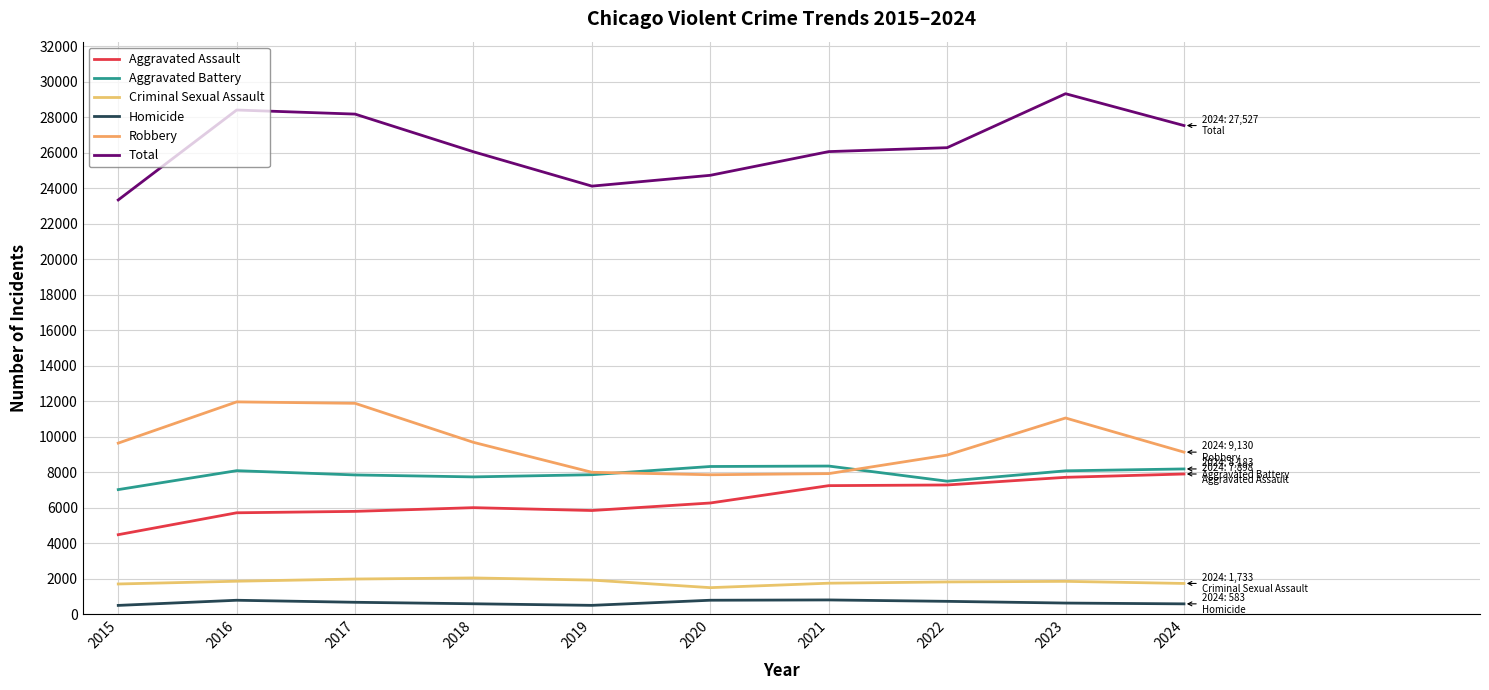

List the labels in order of Aggravated Assault value, largest first.

2024, 2023, 2022, 2021, 2020, 2018, 2019, 2017, 2016, 2015